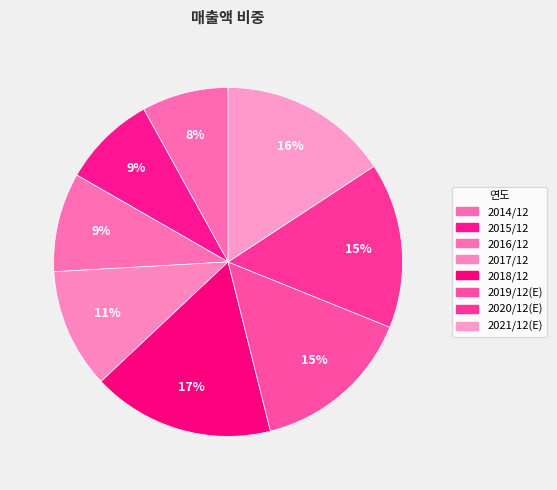

How many segments does this pie chart have?

8